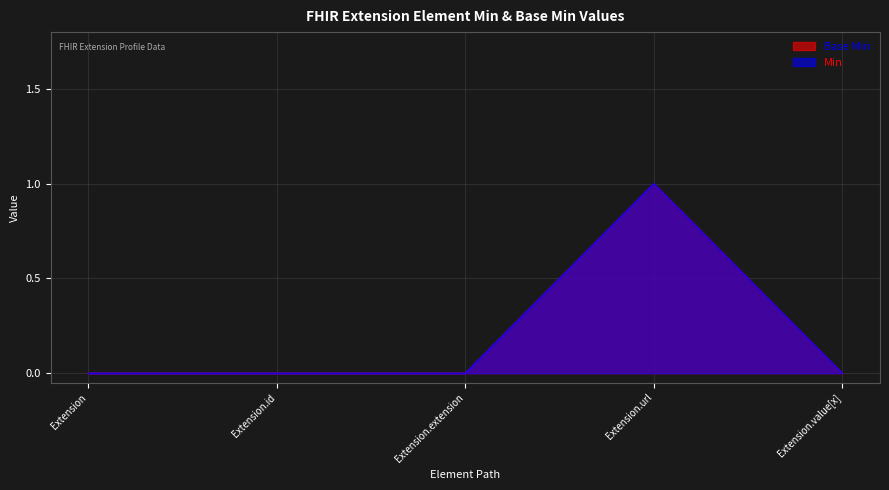

At which label does Min reach its peak?

Extension.url